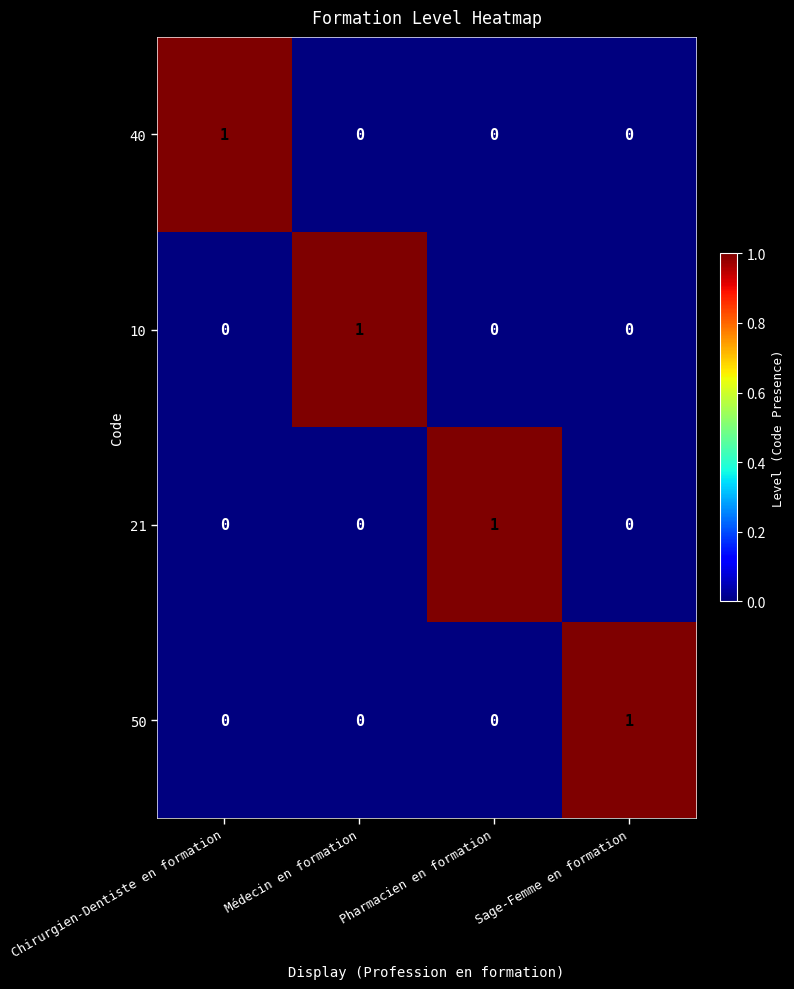

At how many categories does at least one series exceed 0?

4